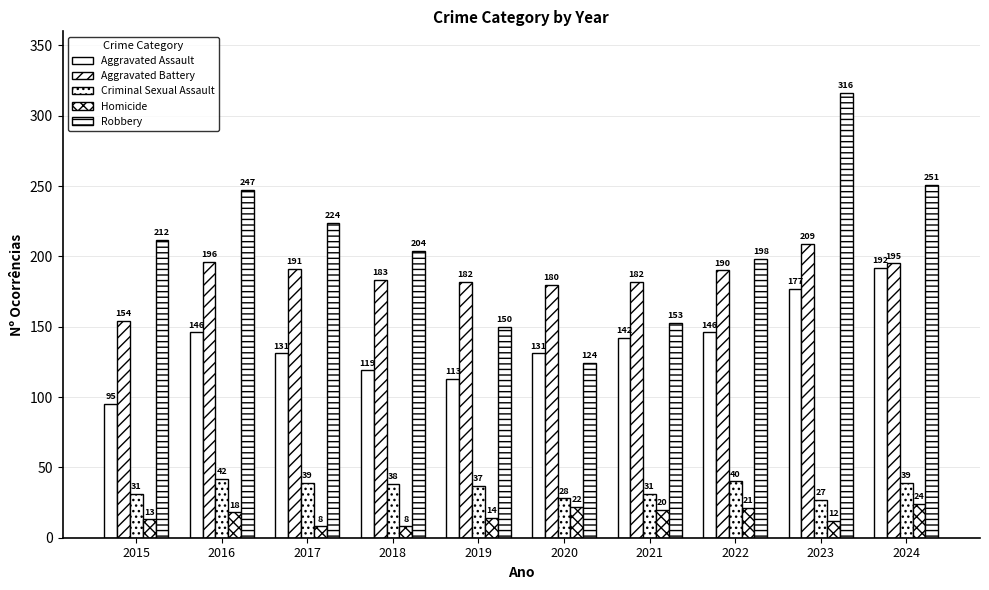

At how many categories does at least one series exceed 106?

10